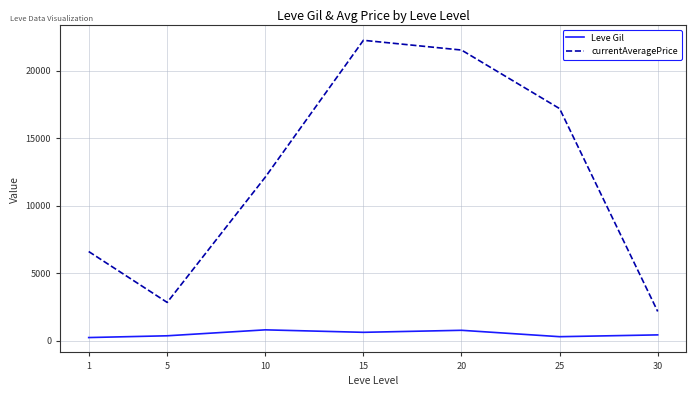

True or false: currentAveragePrice has a value of 22247.5 at 15.

True